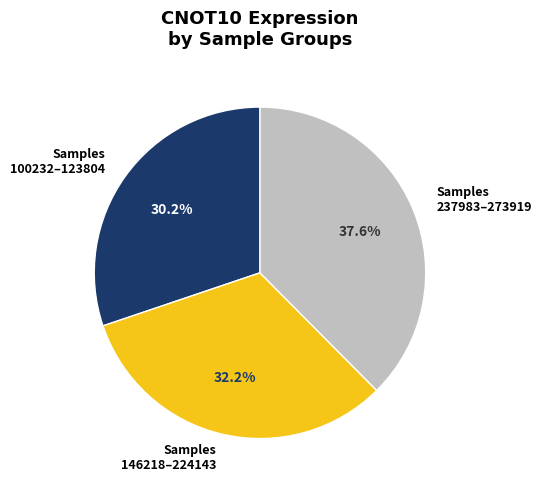

Approximately how many times larger is the value at Samples 237983–273919 compared to Samples 146218–224143?

1.2